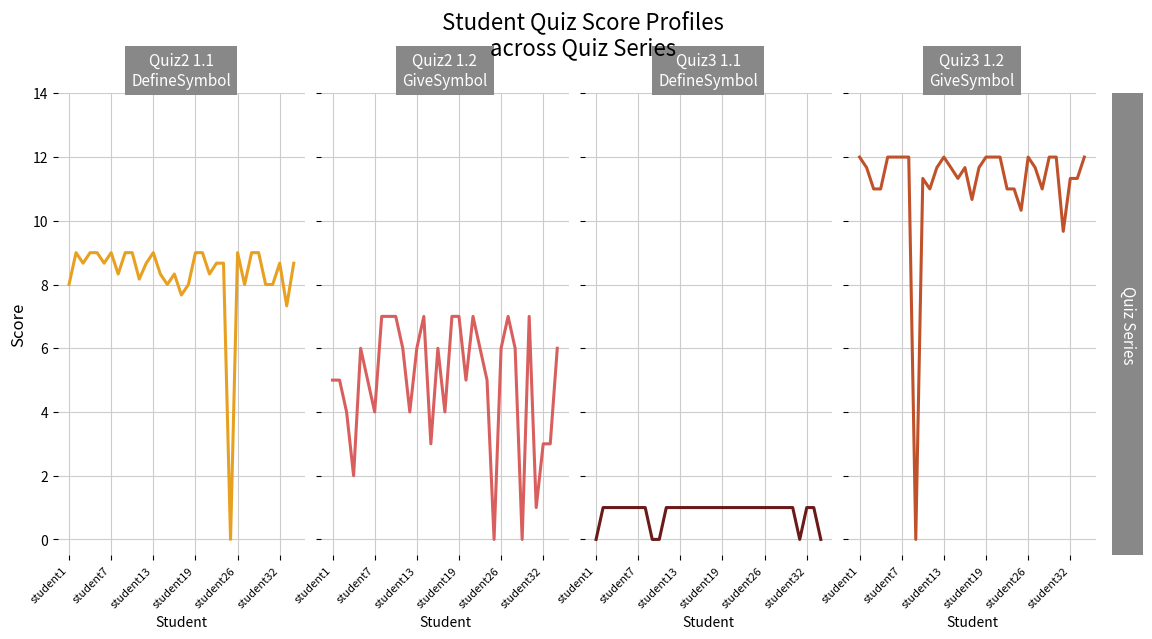

Is the value of Quiz2 - 1.1 DefineSymbol at student32 greater than the value of Quiz3 - 1.1 DefineSymbol at 14?

Yes